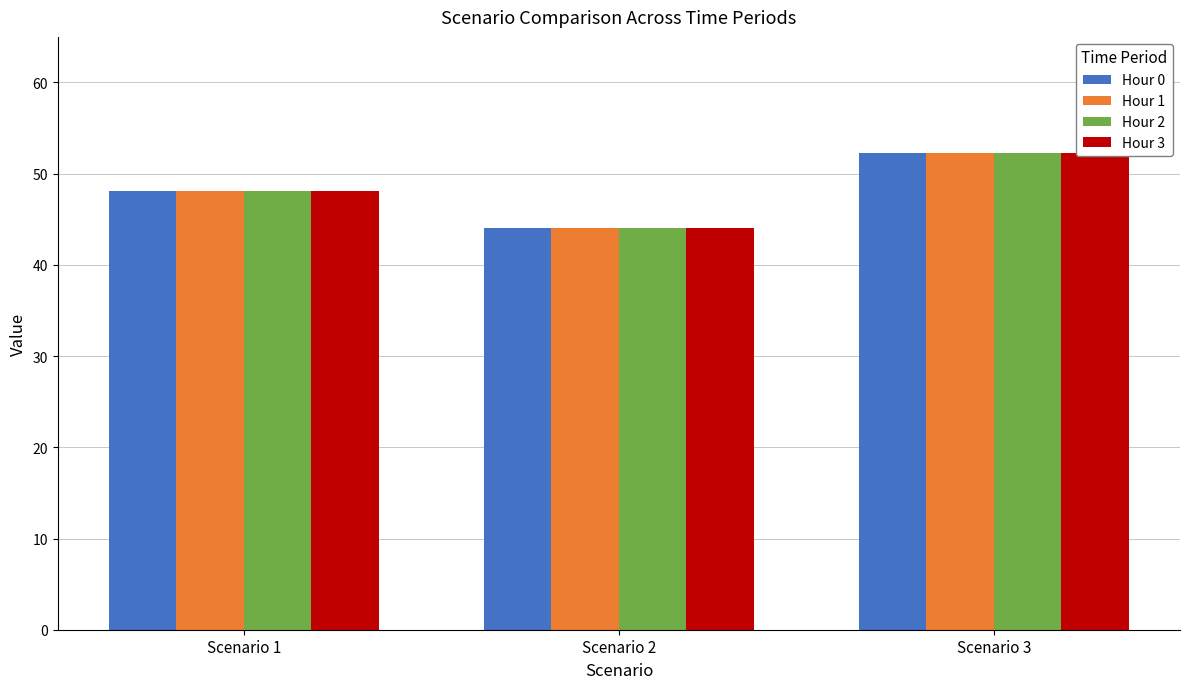

How many categories are shown in the chart?

3